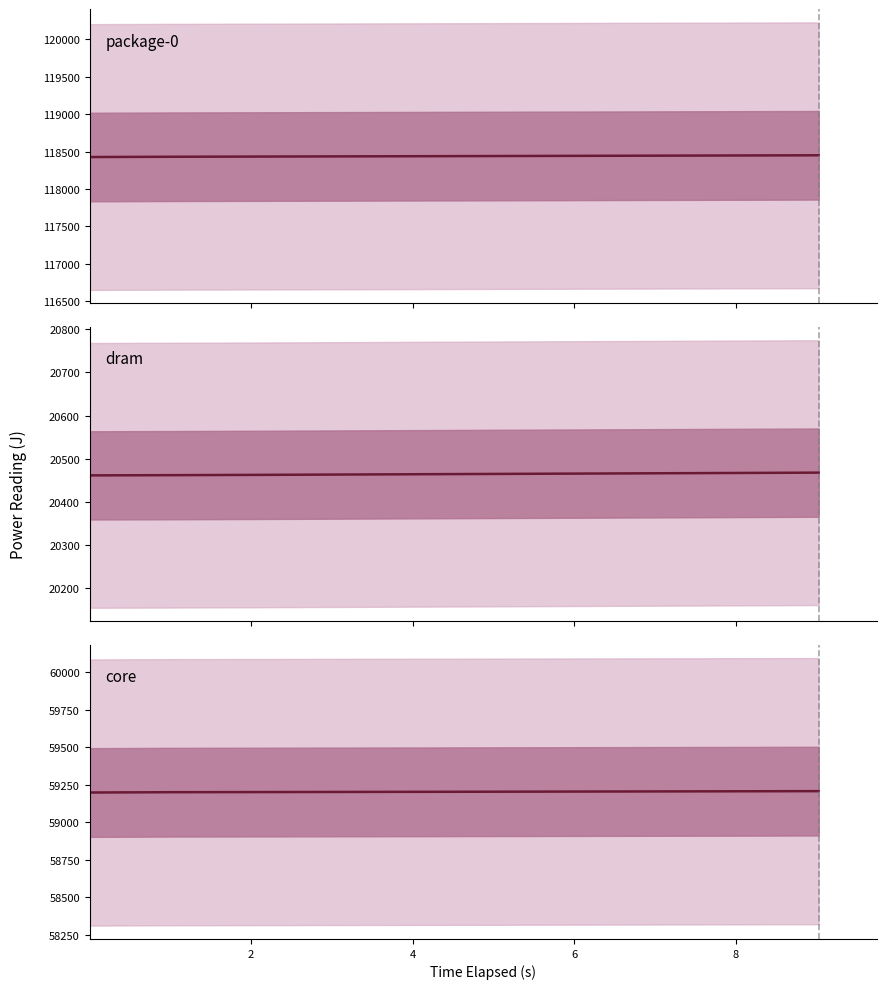

What is the sum of all package-0 values?

1184394.3